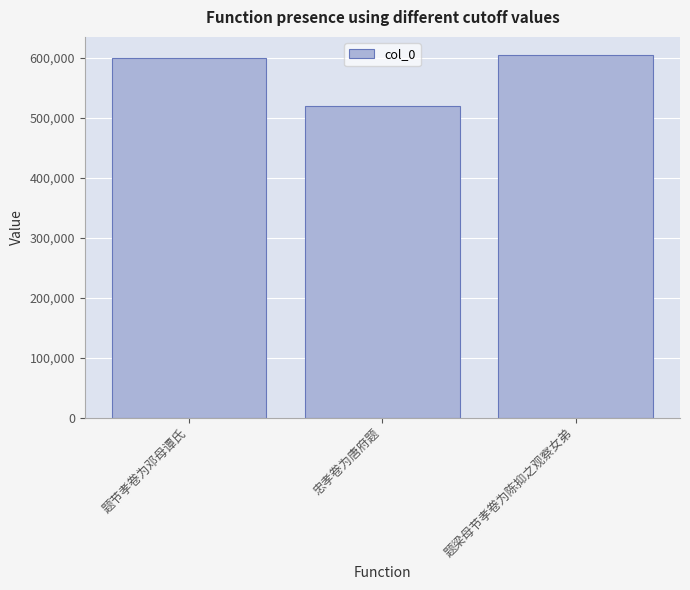

Which has a higher value, 题梁母节孝卷为陈抑之观察女弟 or 忠孝卷为唐府题?

题梁母节孝卷为陈抑之观察女弟